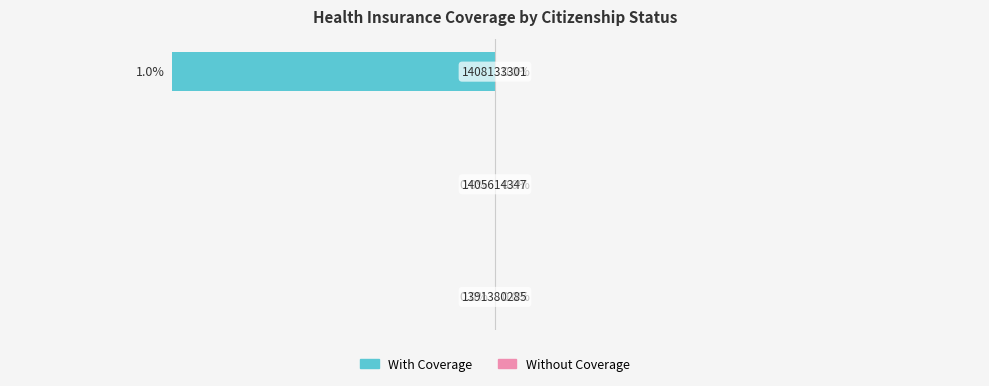

How many values are between -1 and 0?

3